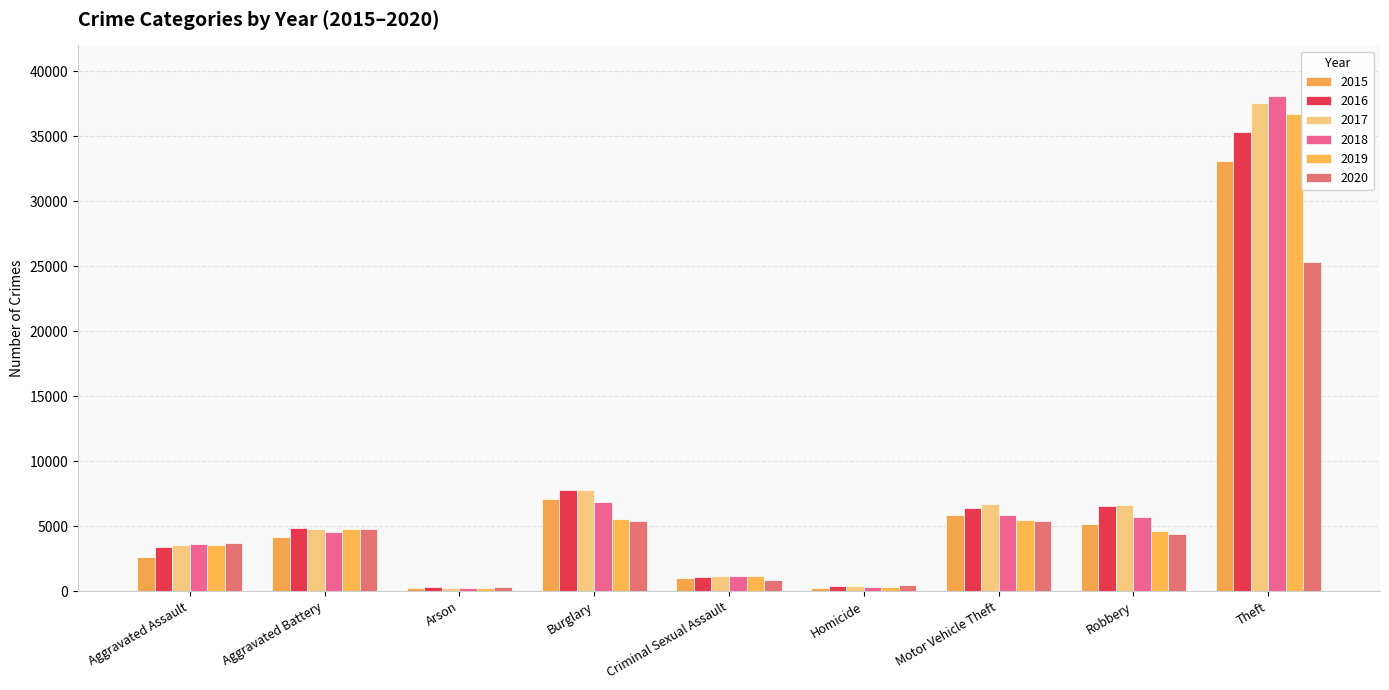

What is the difference between the maximum and minimum values in the 2015 series?

32871